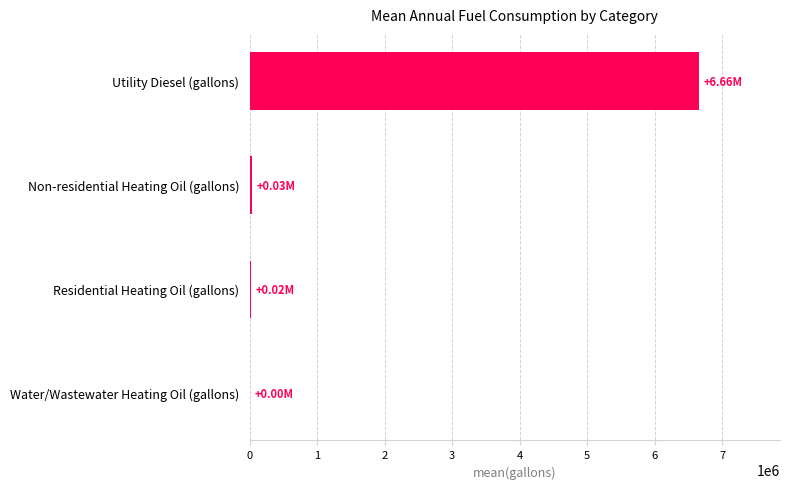

What is the sum of all values?

6710306.4